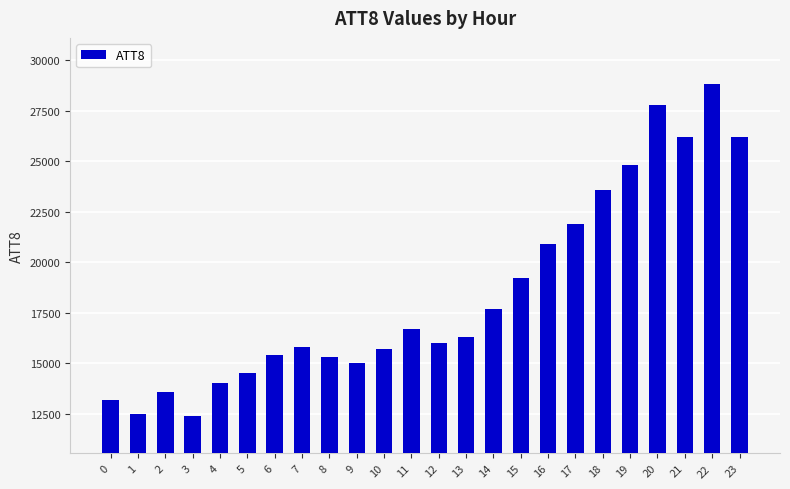

Between 20 and 14, which is larger?

20